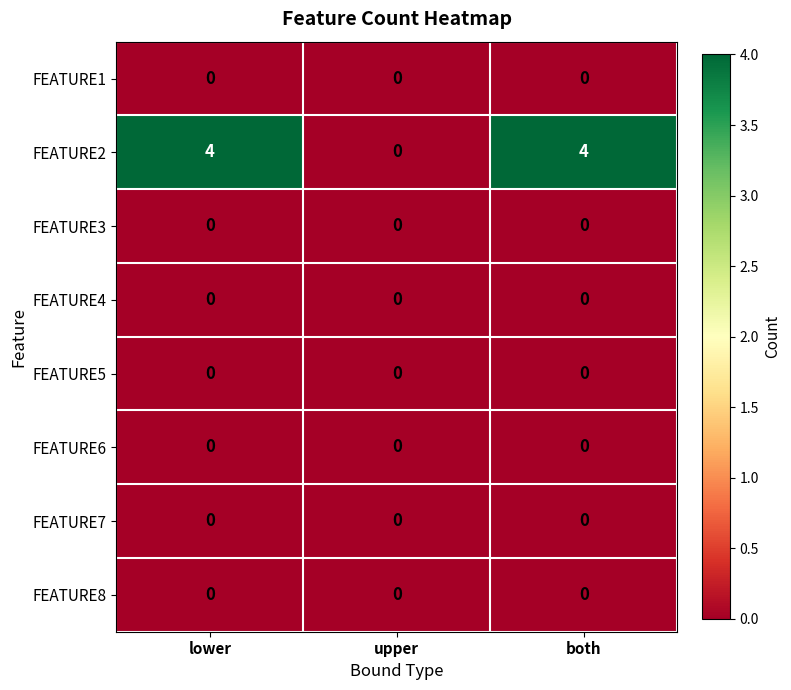

Reading left to right, list all the values displayed in this chart.

FEATURE1: lower=0	upper=0	both=0
FEATURE2: lower=4	upper=0	both=4
FEATURE3: lower=0	upper=0	both=0
FEATURE4: lower=0	upper=0	both=0
FEATURE5: lower=0	upper=0	both=0
FEATURE6: lower=0	upper=0	both=0
FEATURE7: lower=0	upper=0	both=0
FEATURE8: lower=0	upper=0	both=0